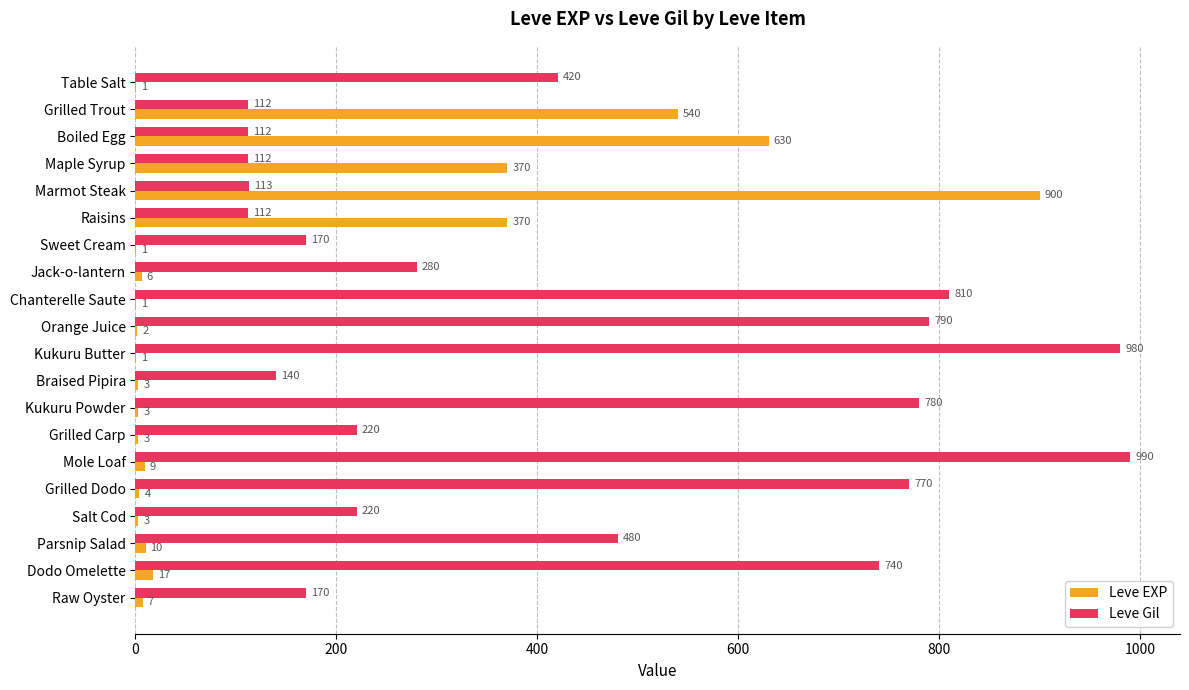

What is the greatest value displayed?

990